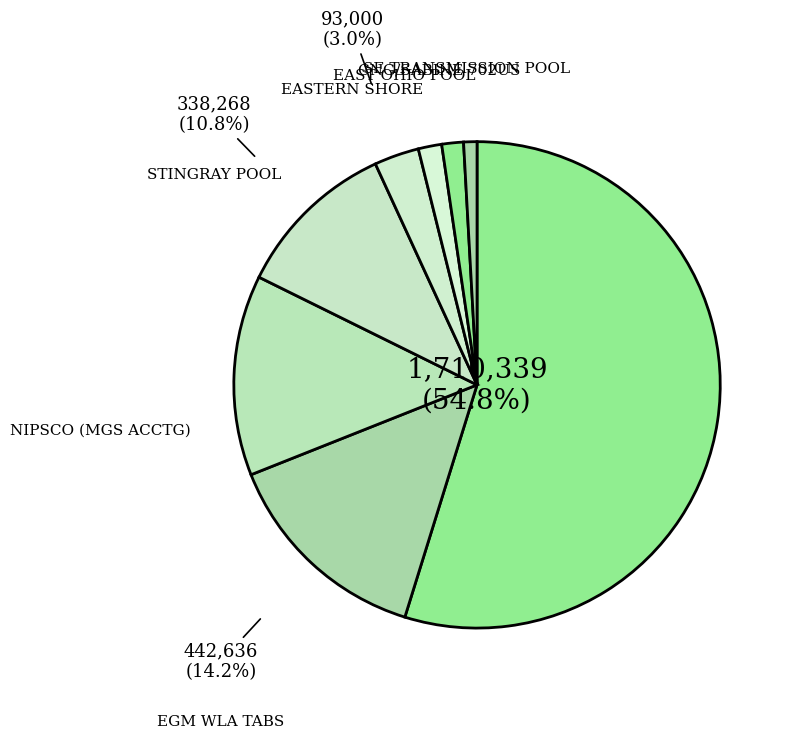

How many slices are in this pie chart?

8